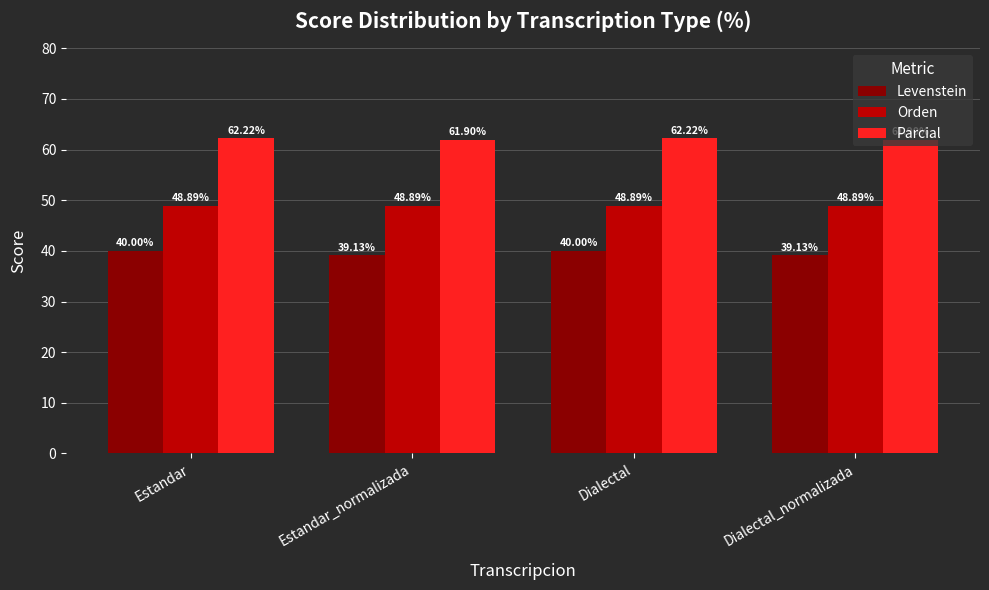

Reading left to right, transcribe all the data shown in this chart.

Levenstein: 40.0	39.1	40.0	39.1
Orden: 48.9	48.9	48.9	48.9
Parcial: 62.2	61.9	62.2	61.9